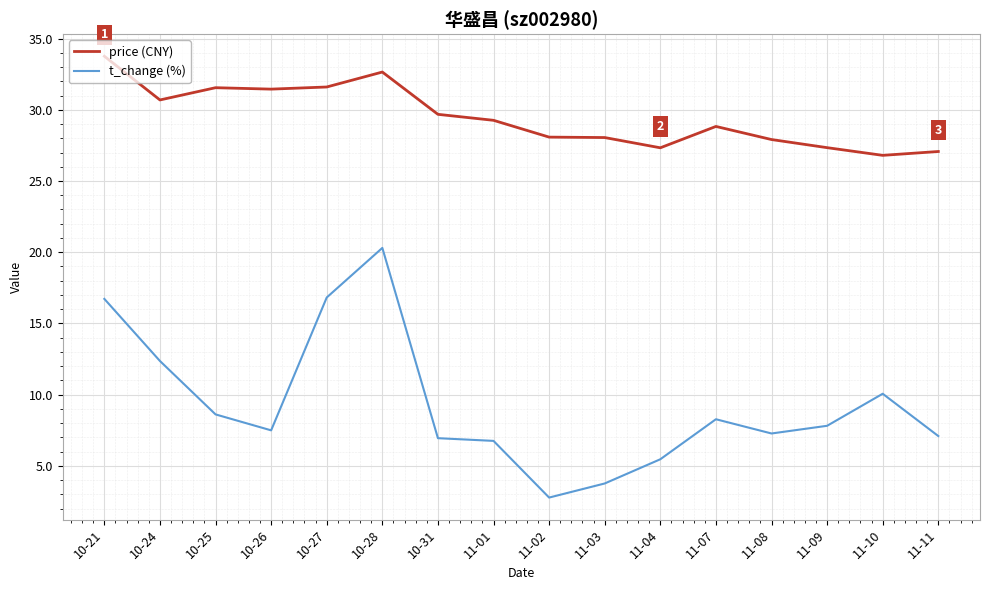

Is this an area chart (filled region under the line)?

No